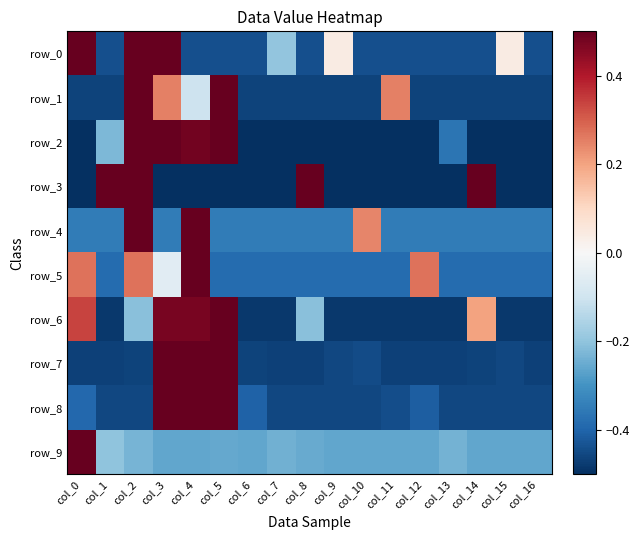

At which category is the sum across all series the highest?

col_4